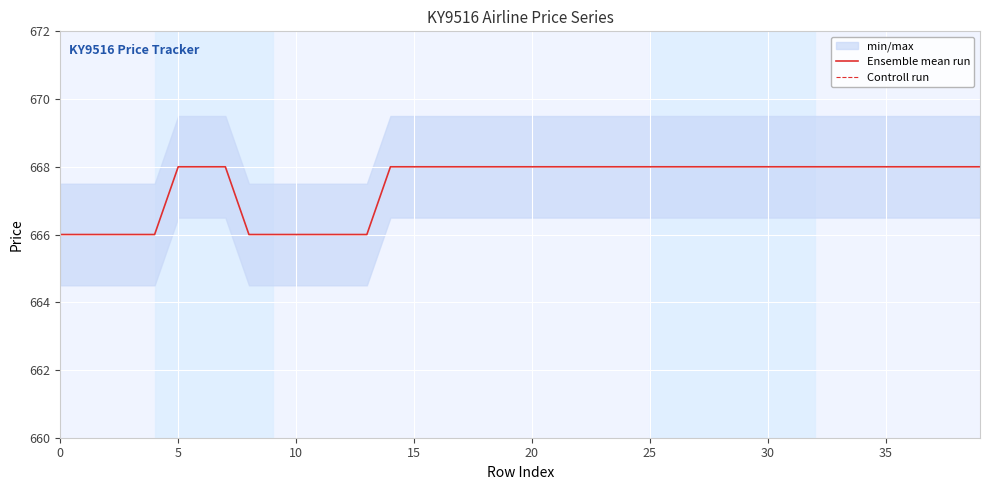

The value of Ensemble mean run at 21 is 668.0. True or false?

True